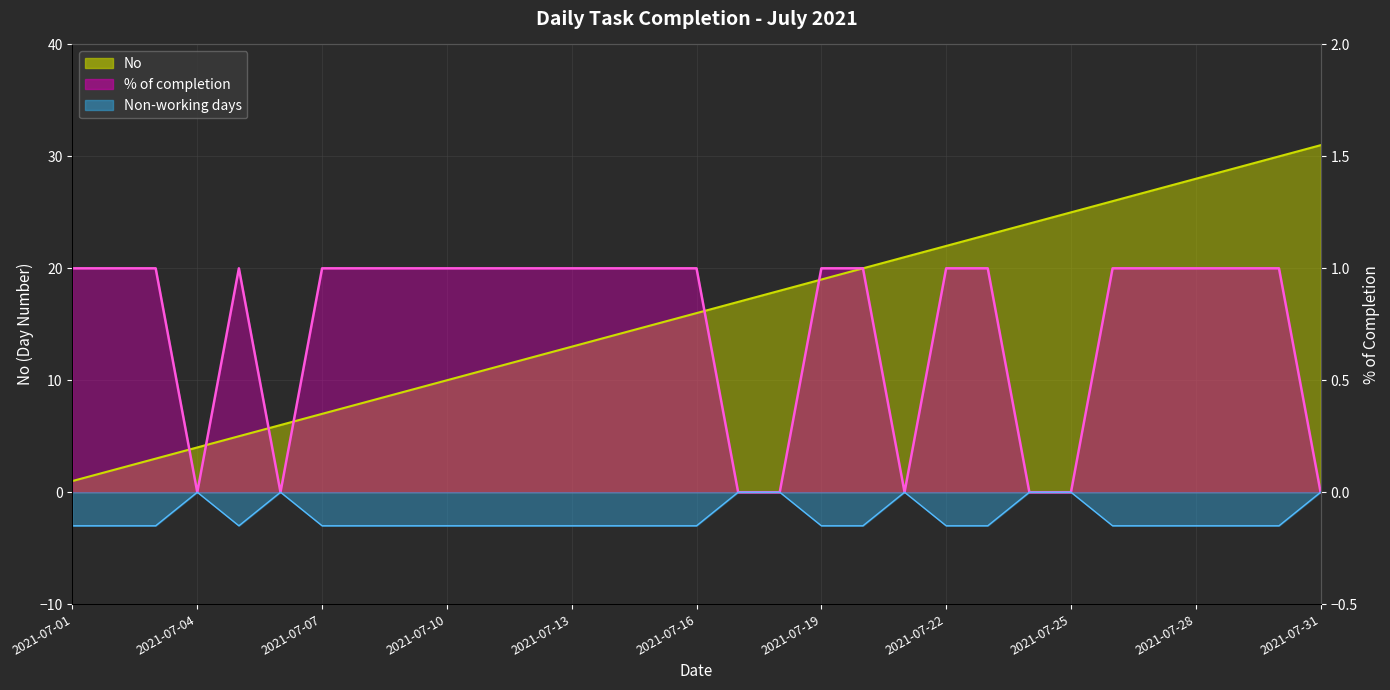

Reading left to right, list all the values displayed in this chart.

No: 1	2	3	4	5	6	7	8	9	10	11	12	13	14	15	16	17	18	19	20	21	22	23	24	25	26	27	28	29	30	31
% of completion: 20	20	20	0	20	0	20	20	20	20	20	20	20	20	20	20	0	0	20	20	0	20	20	0	0	20	20	20	20	20	0